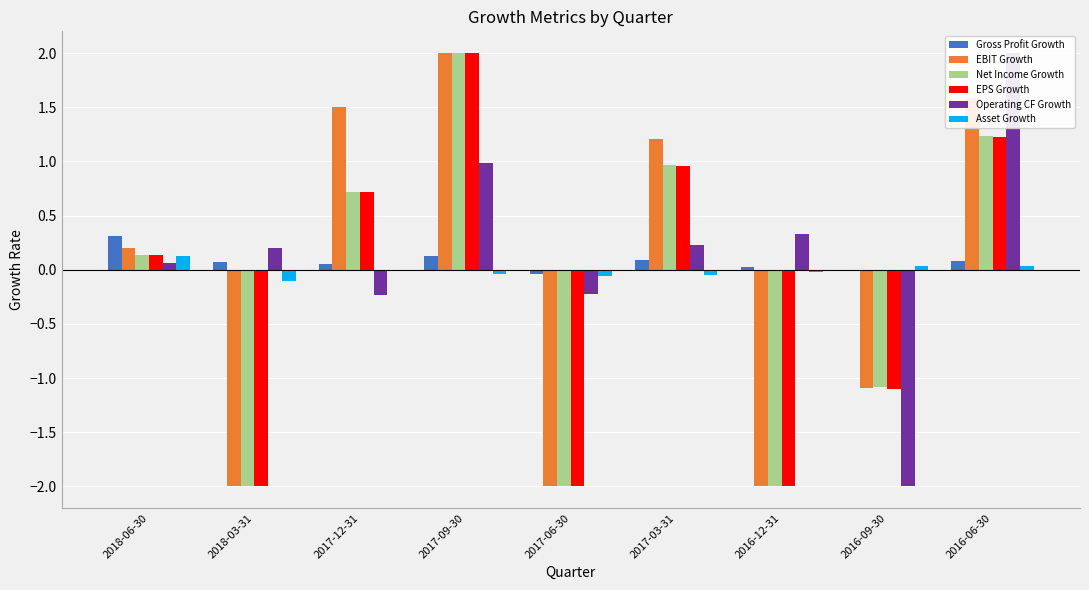

Between 2018-03-31 and 2017-09-30, which series saw the biggest shift?

EBIT Growth